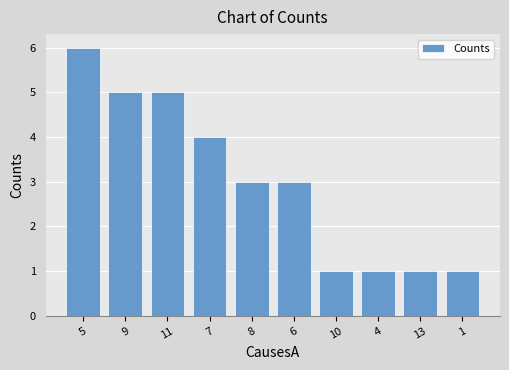

Approximately how many times larger is the value at 8 compared to 9?

0.6